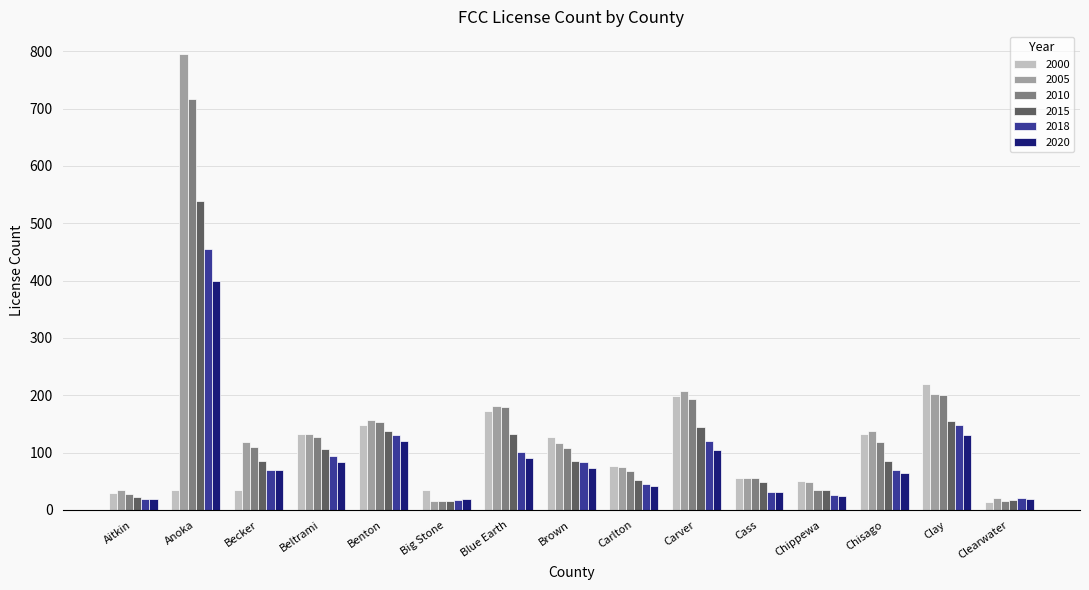

How many categories are shown in the chart?

15